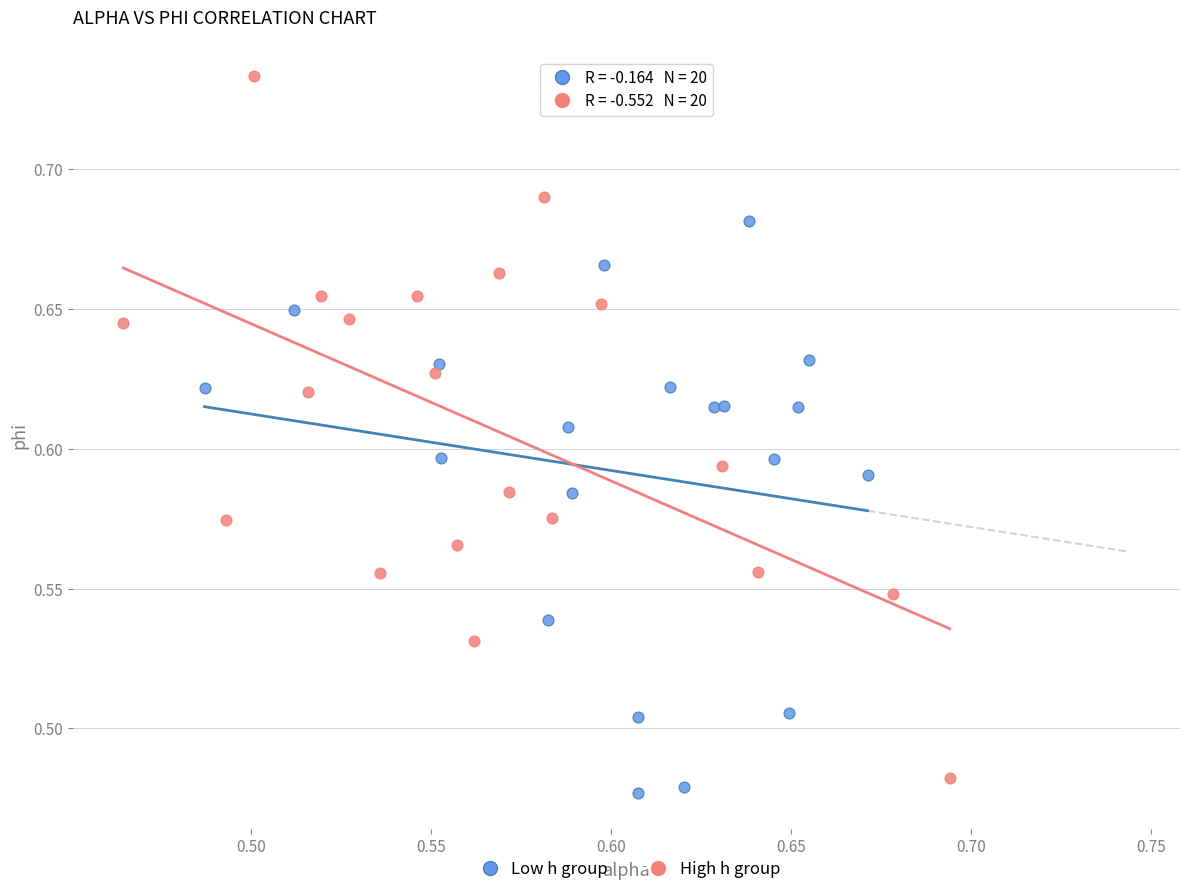

Which series reaches the maximum Y coordinate?

High h group